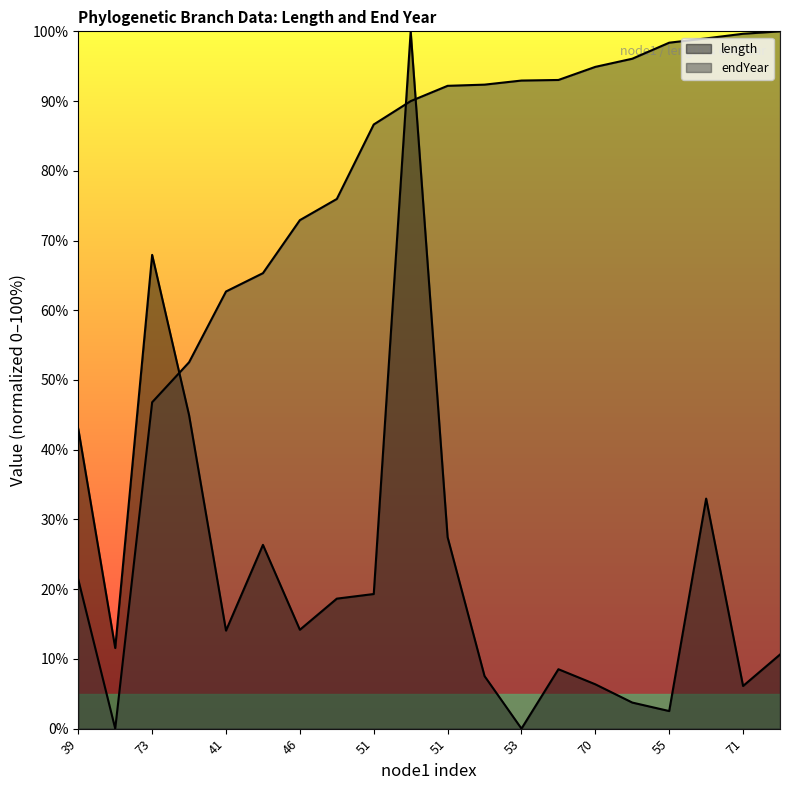

What is the difference between the second highest and second lowest values in the length series?

65.4